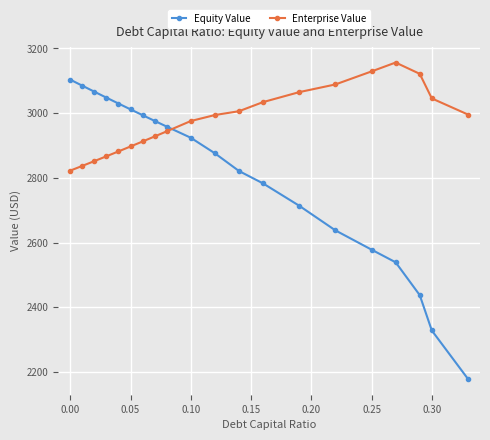

List the series in order of their overall mean, highest first.

Enterprise Value, Equity Value